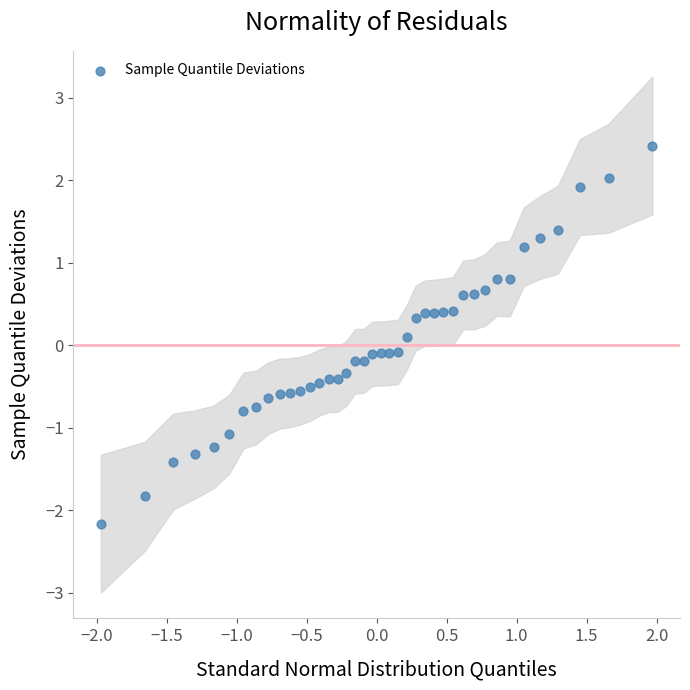

What is the range of Y values (max minus min)?

4.6